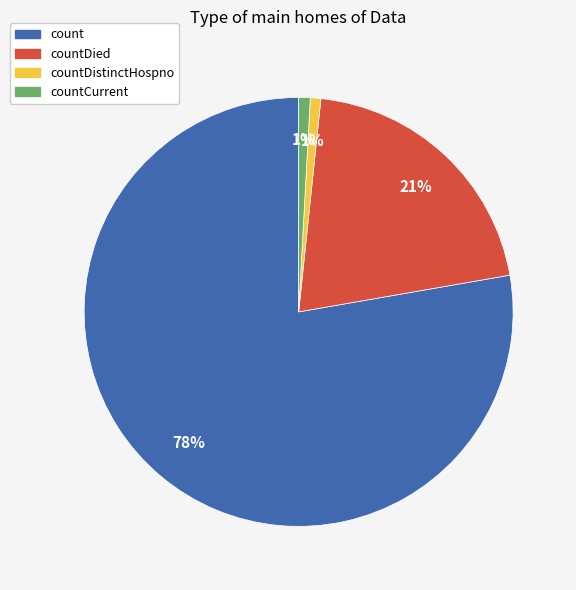

Does any single category account for the majority?

Yes